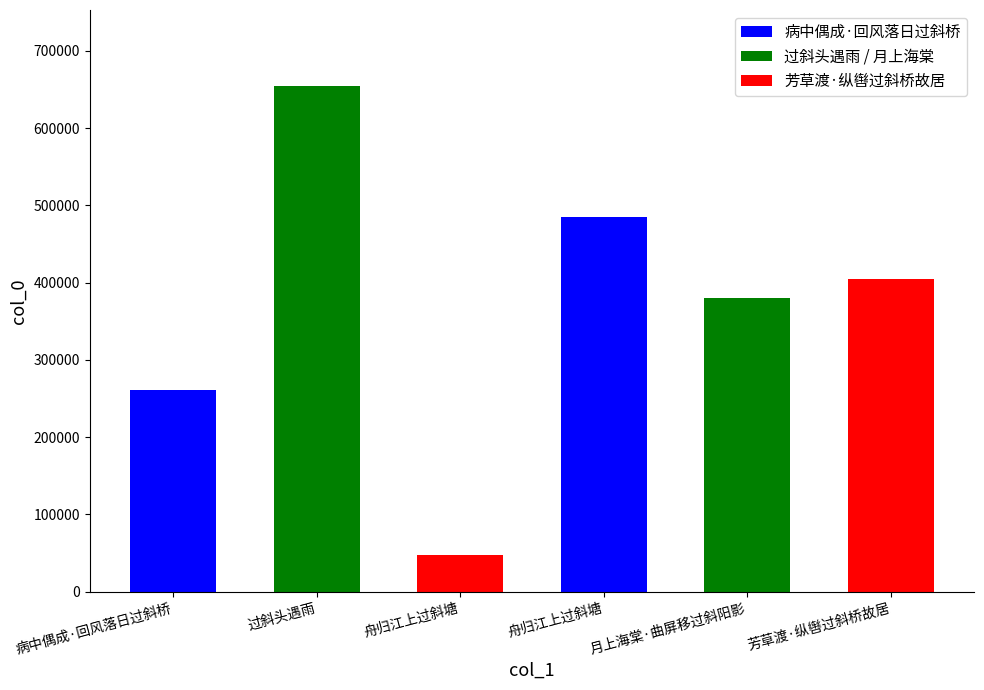

Approximately how many times larger is the value at 舟归江上过斜塘 compared to 舟归江上过斜塘?

10.3